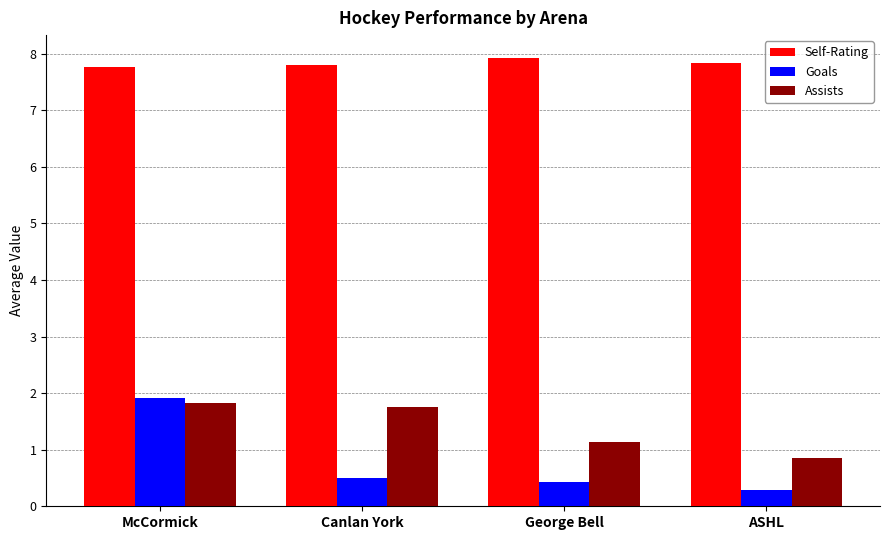

How many data points does each series have?

4